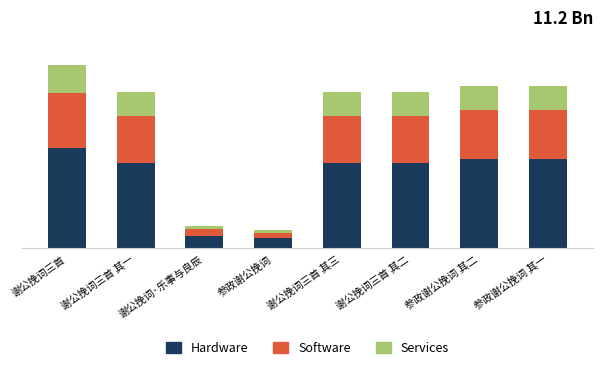

Does the chart contain any negative values?

No